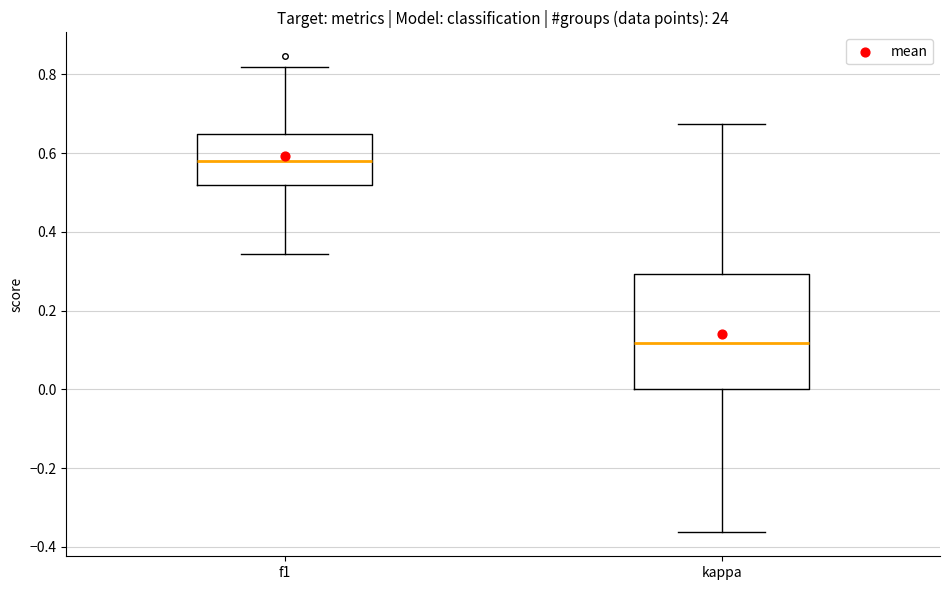

Which box has the highest median line?

f1